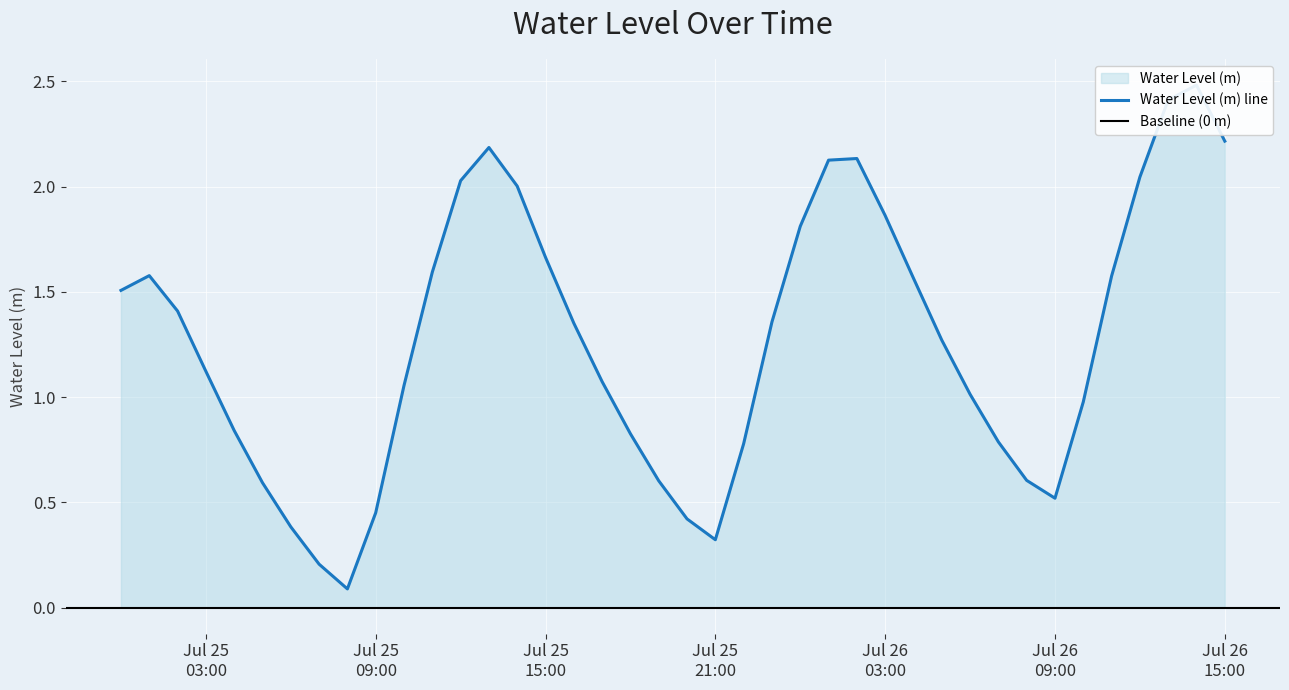

What is the difference between the maximum and minimum values?

2.4